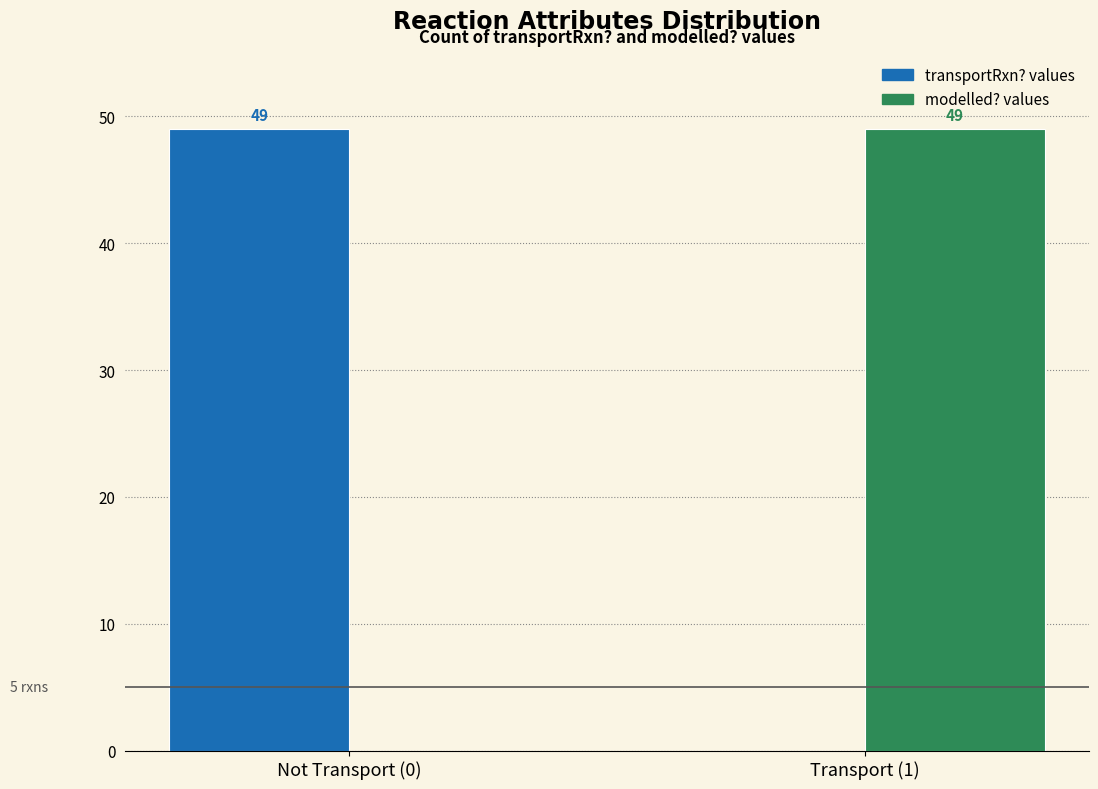

Reading left to right, transcribe all the data shown in this chart.

transportRxn?: Not Transport (0)=49	Transport (1)=0
modelled?: Not Transport (0)=0	Transport (1)=49